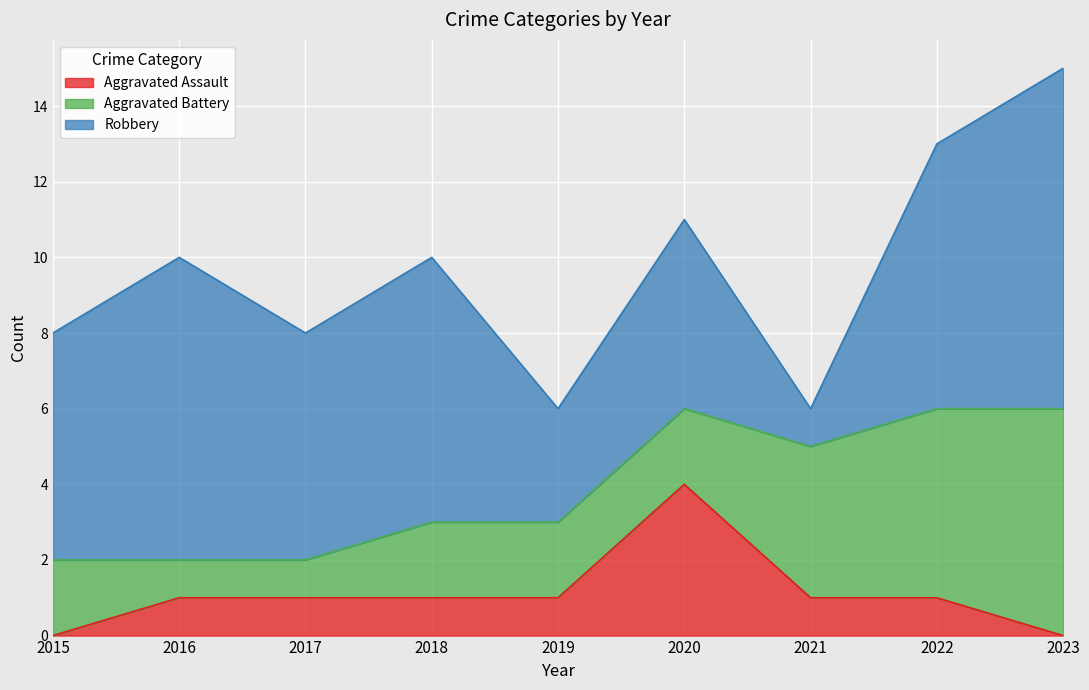

True or false: Aggravated Assault and Robbery cross at least once.

False